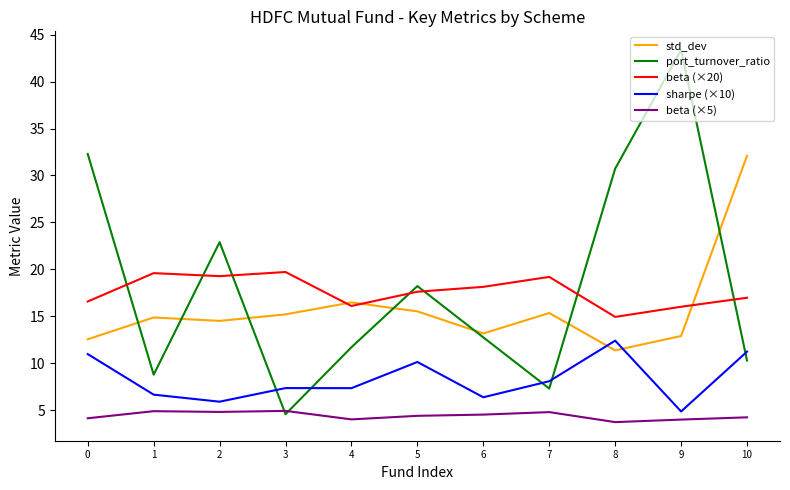

What is the minimum value shown in the chart?

3.7